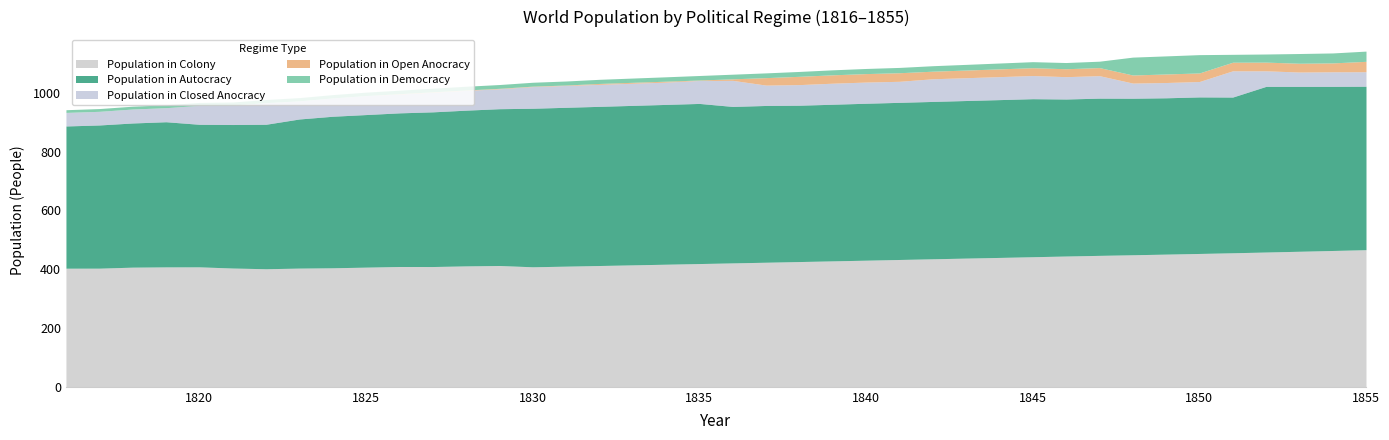

How many lines are shown in the chart?

5